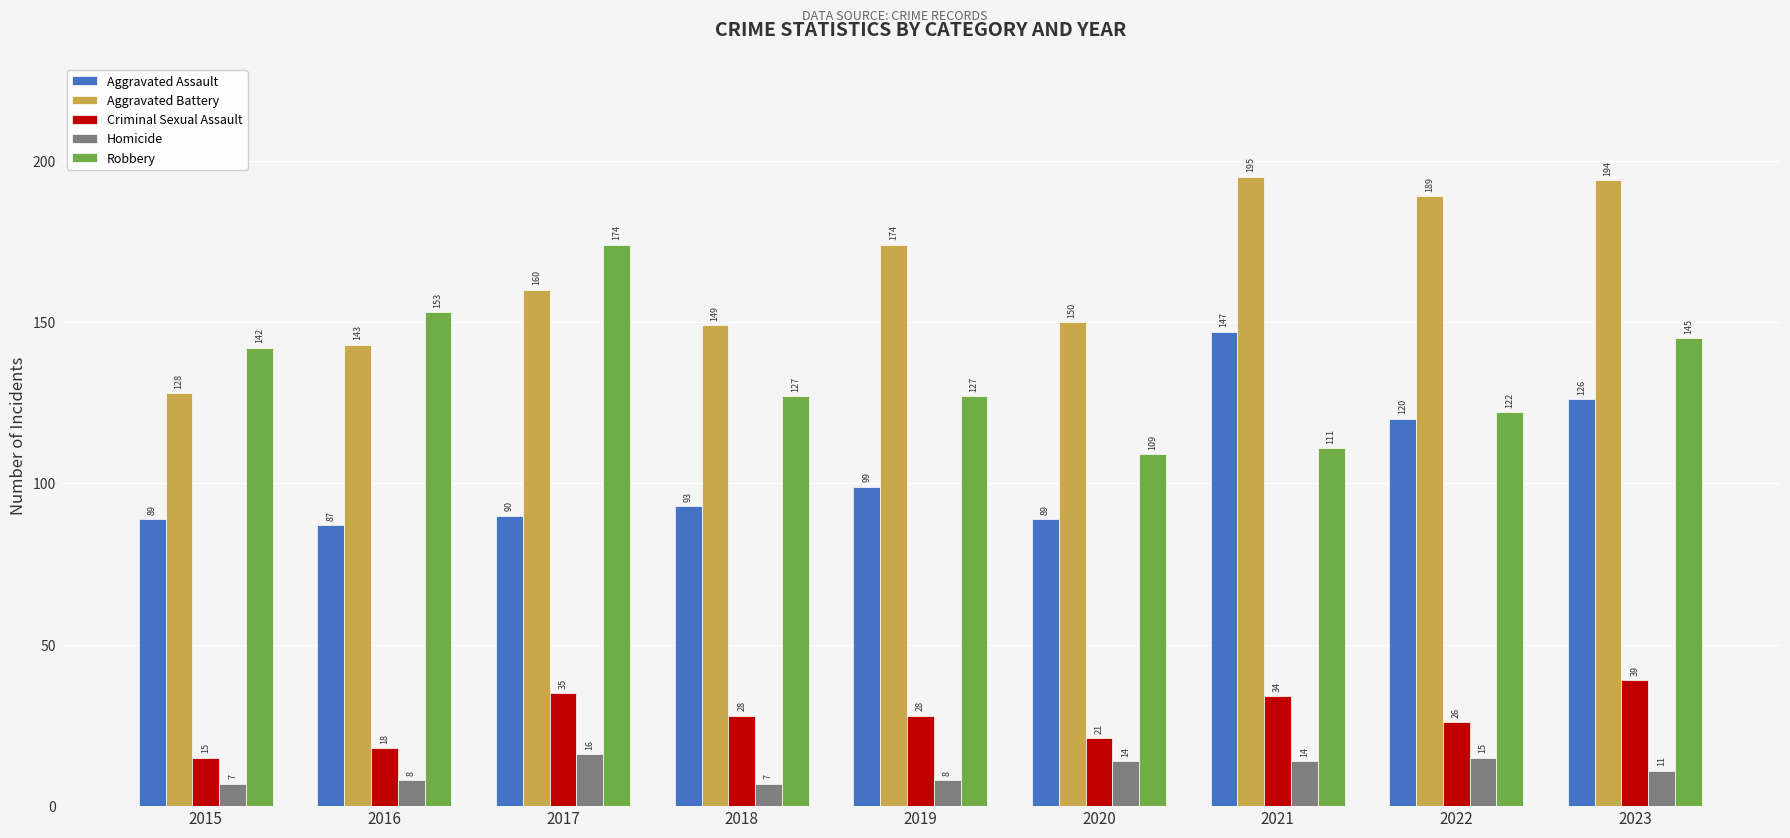

What is the sum of the Criminal Sexual Assault values at 2015 and 2019?

43